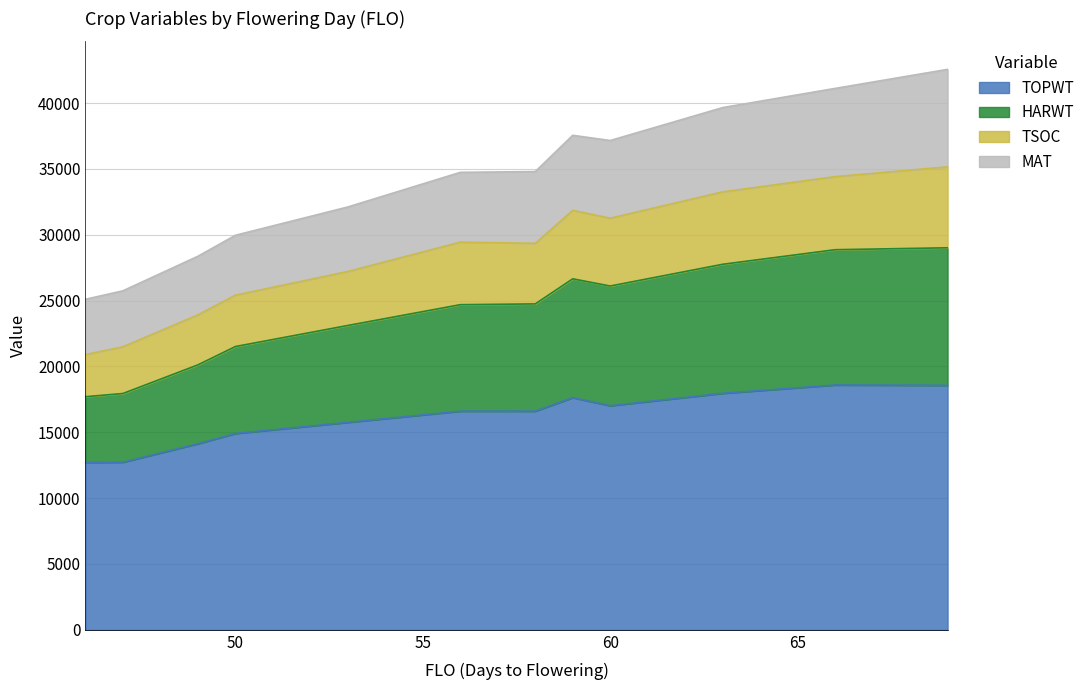

How many interior local valleys does the TSOC series have?

2